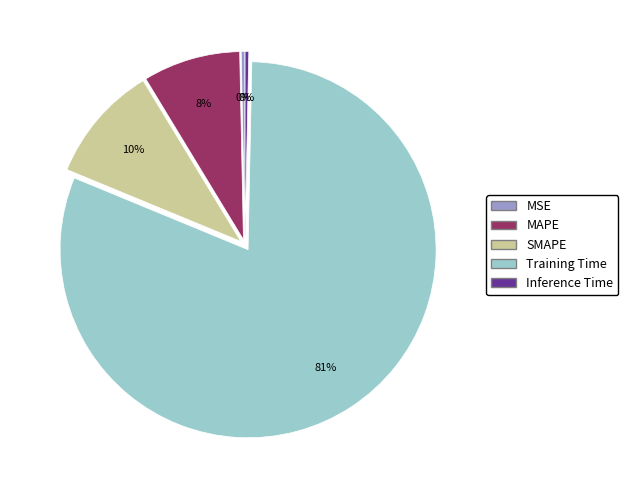

Is Training Time the majority of the pie?

Yes